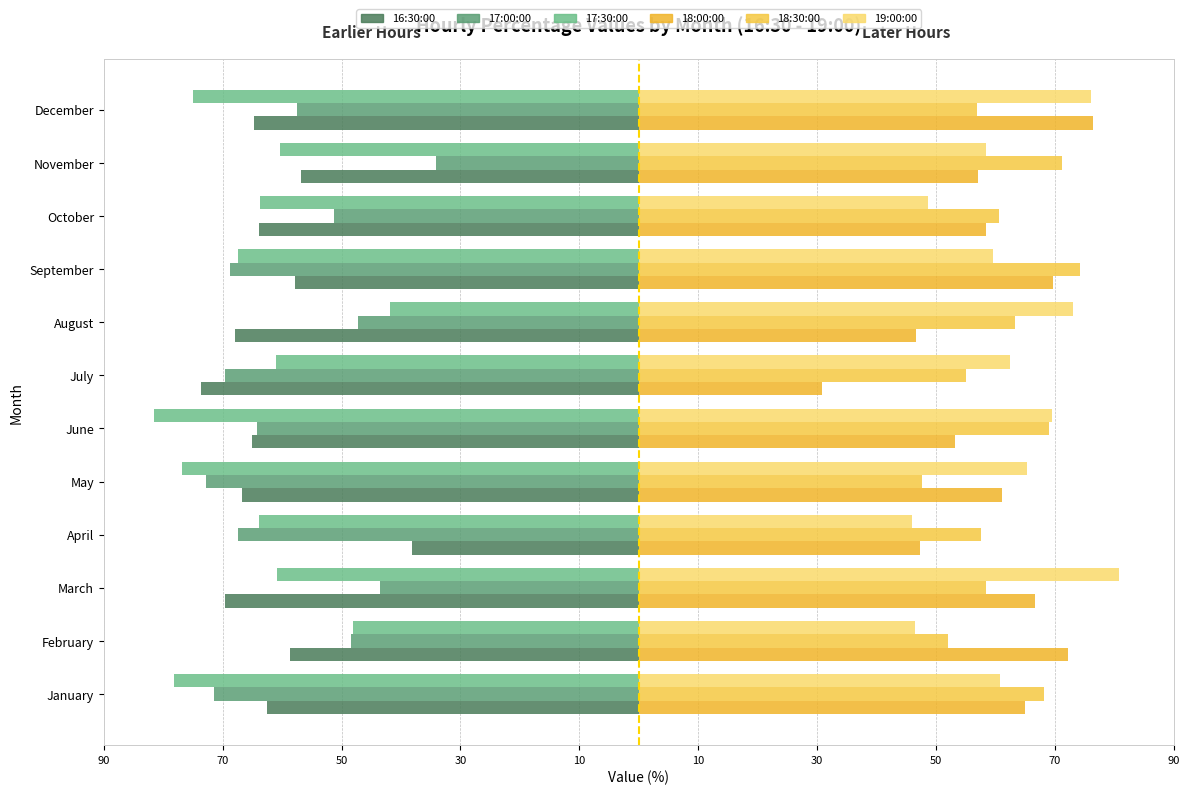

Rank the series by their maximum value, from lowest to highest.

17:30:00, 16:30:00, 17:00:00, 18:30:00, 18:00:00, 19:00:00